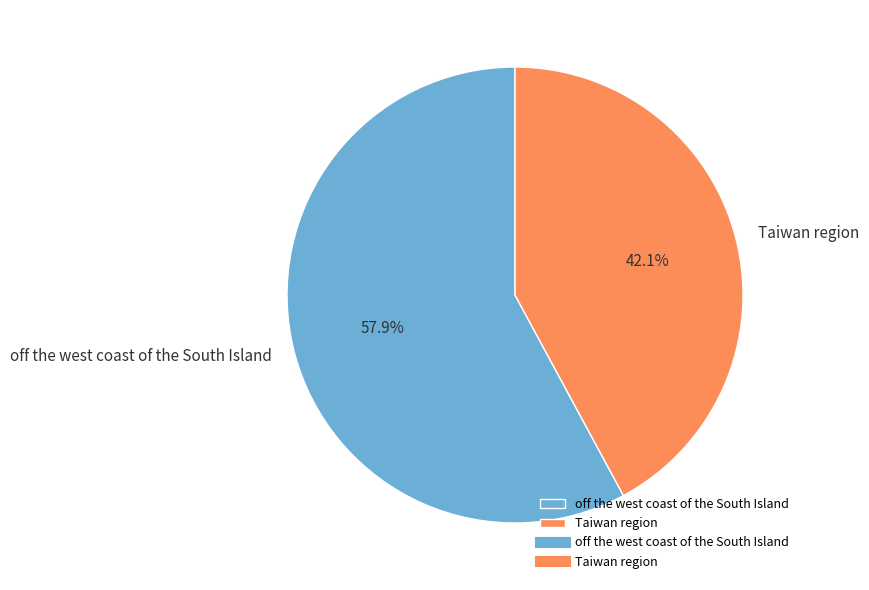

Between off the west coast of the South Island and Taiwan region, which is larger?

off the west coast of the South Island